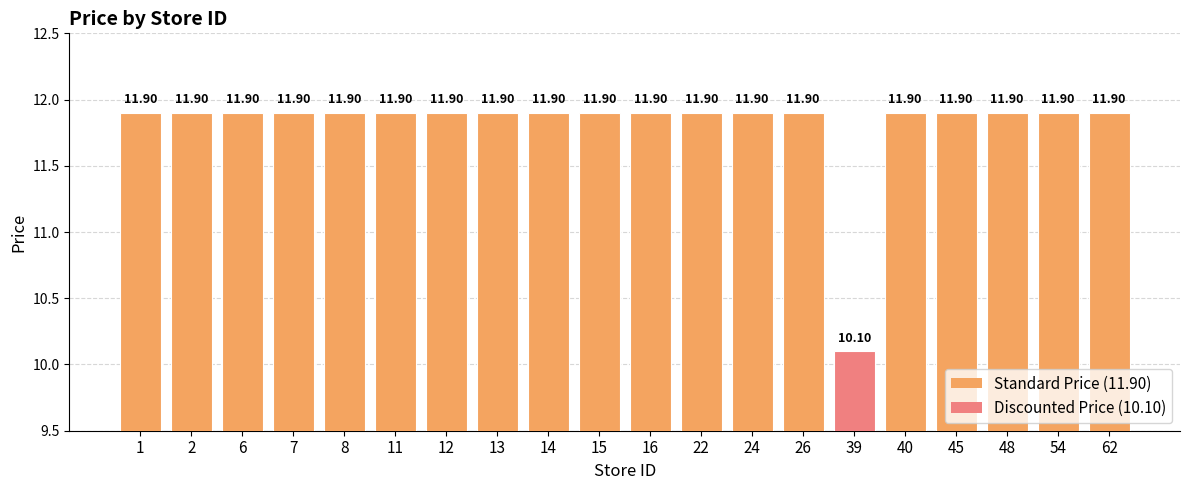

How many bars are there in total?

20